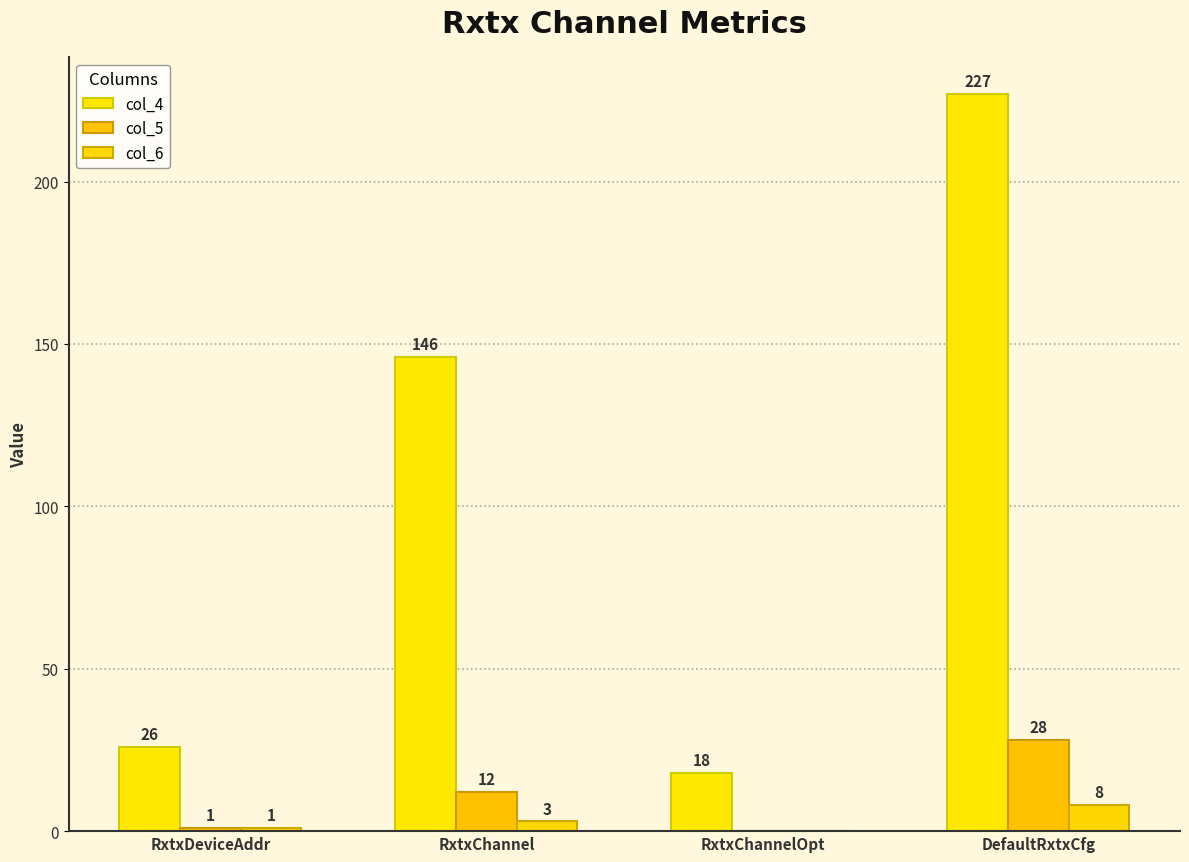

What is the maximum value shown in the chart?

227